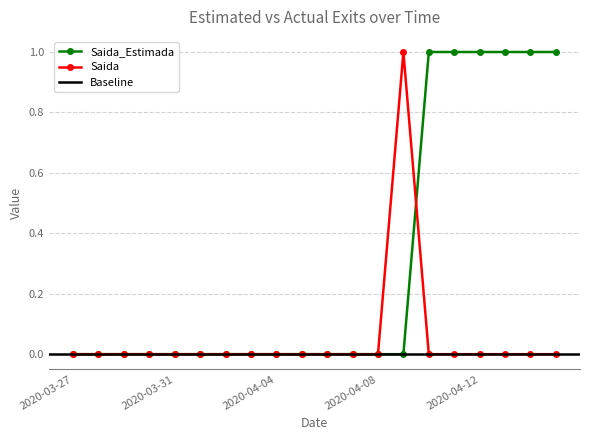

Is this an area chart (filled region under the line)?

No